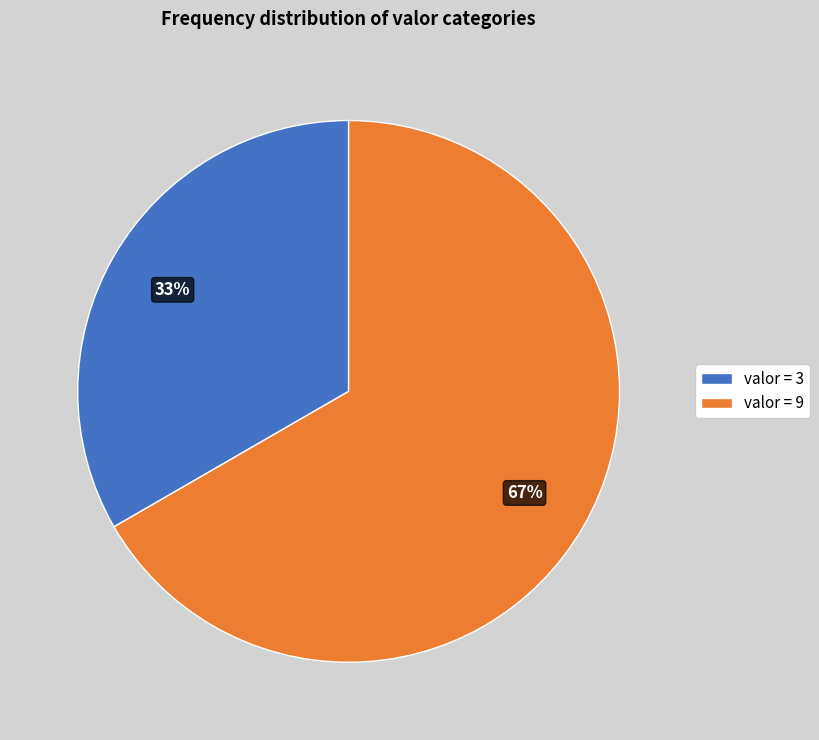

Rank the categories by value from highest to lowest.

valor = 9, valor = 3